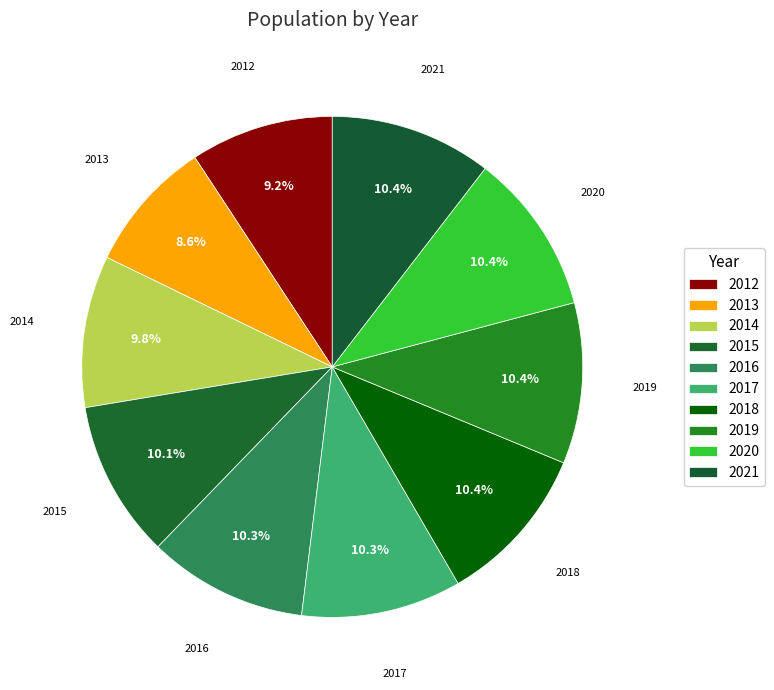

How many segments does this pie chart have?

10